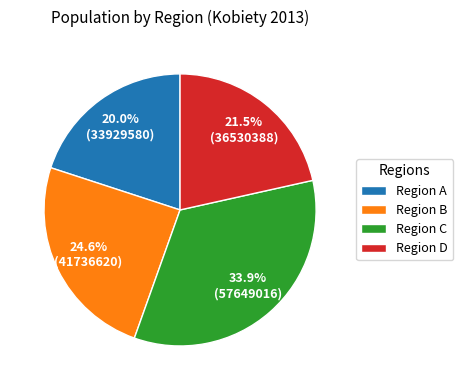

What is the largest slice in the pie chart?

Region C